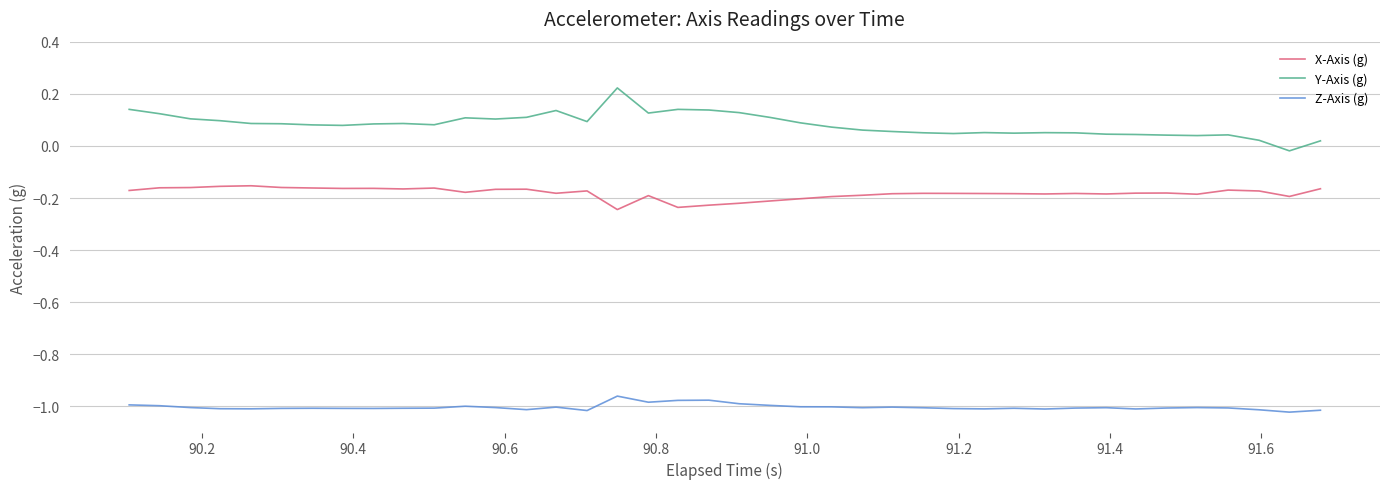

True or false: Z-Axis (g) and X-Axis (g) cross at least once.

False